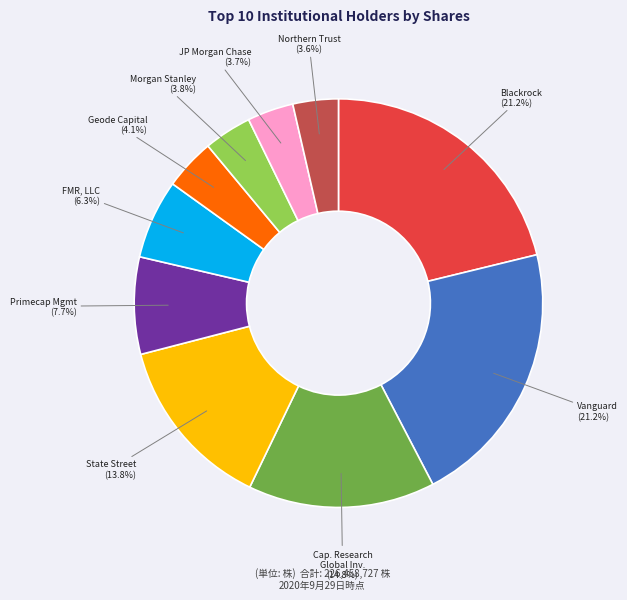

Does any single category account for the majority?

No